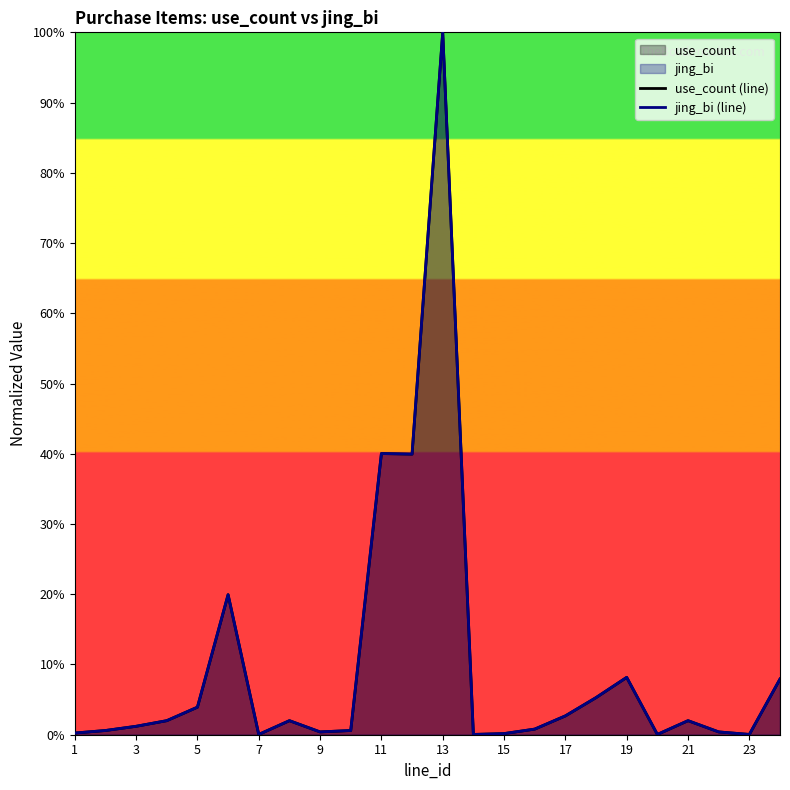

True or false: use_count (line) and jing_bi (line) cross at least once.

False